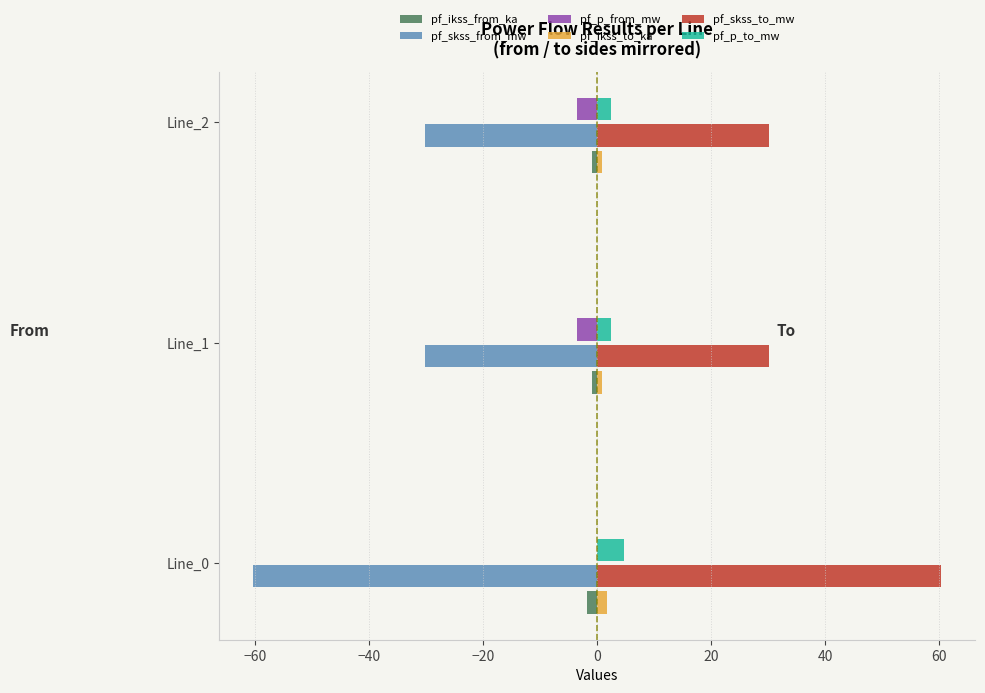

What are all the series names shown in the legend?

pf_ikss_from_ka, pf_skss_from_mw, pf_p_from_mw, pf_ikss_to_ka, pf_skss_to_mw, pf_p_to_mw